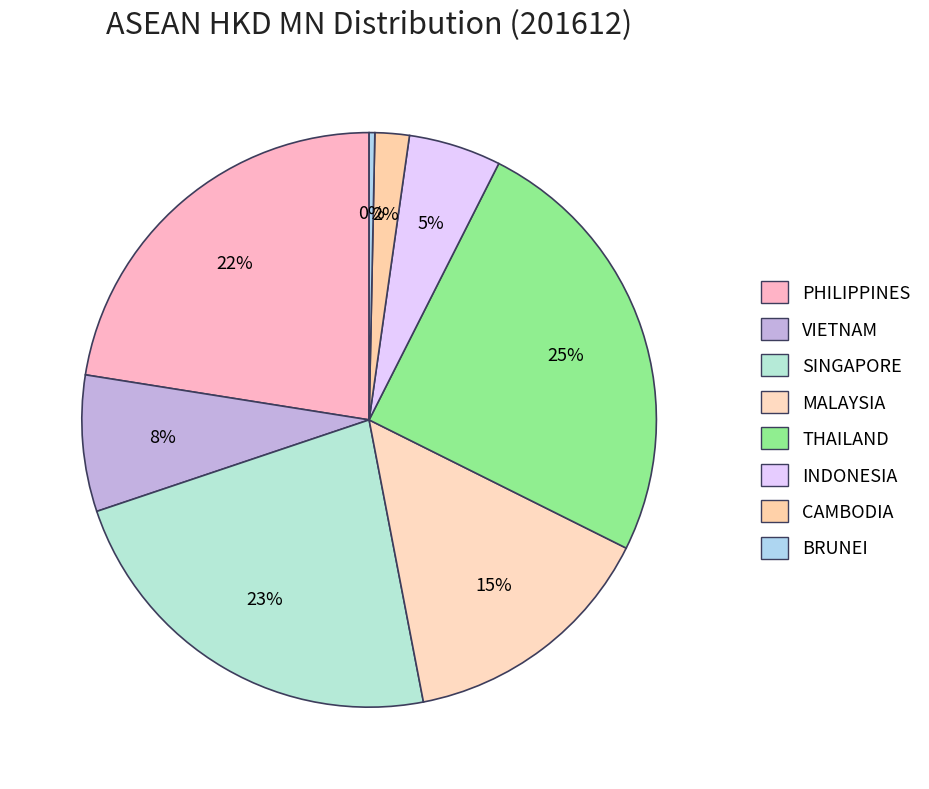

Is THAILAND the majority of the pie?

No